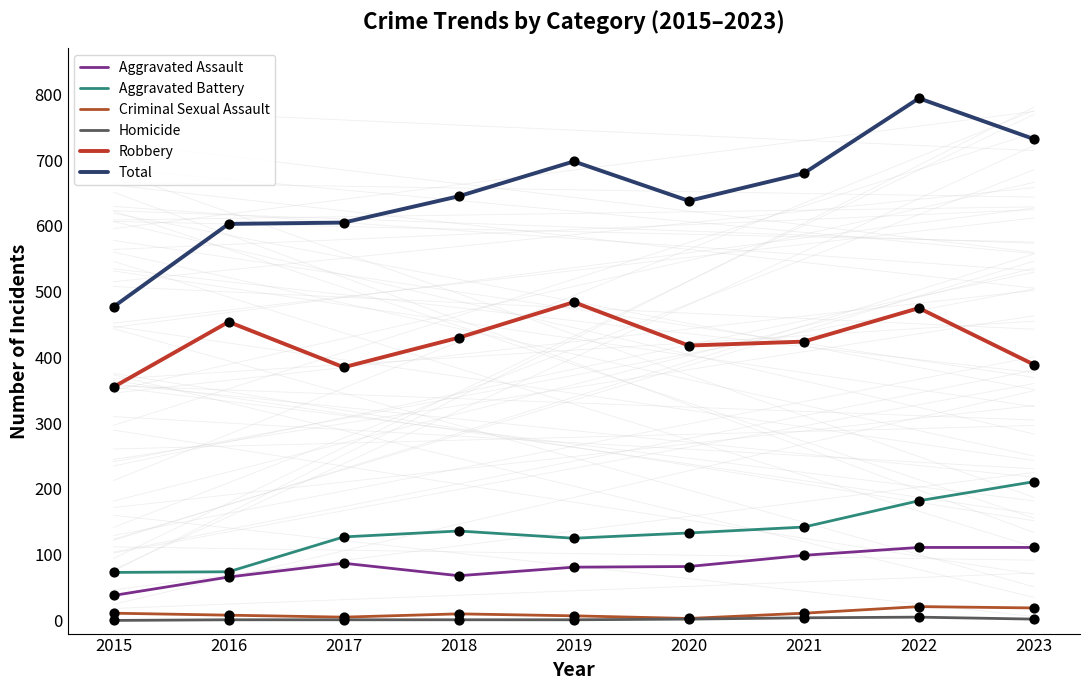

At which category is the sum across all series the highest?

2022